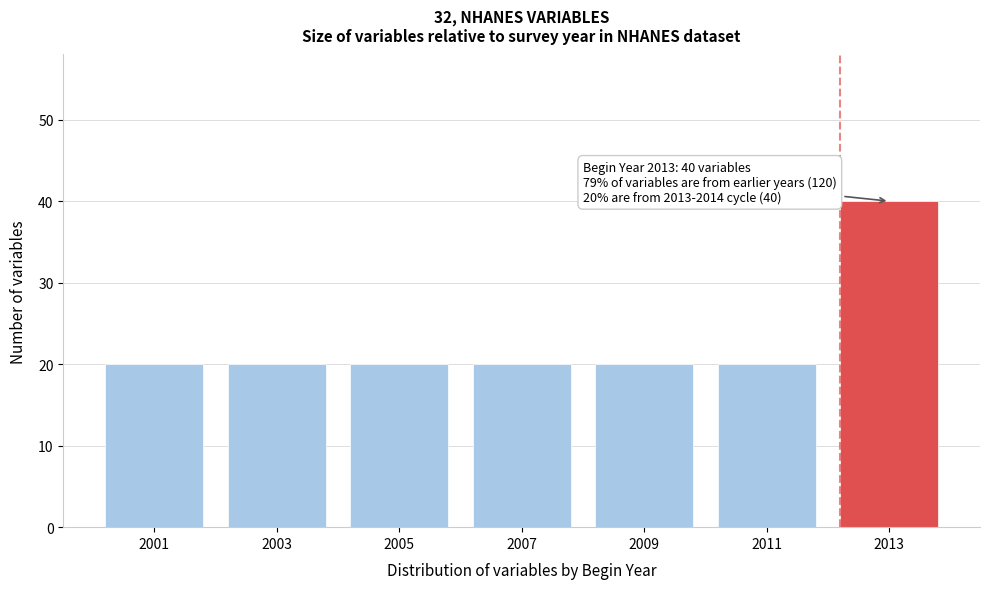

Reading left to right, what are all the values shown in this chart?

2001=20	2003=20	2005=20	2007=20	2009=20	2011=20	2013=40